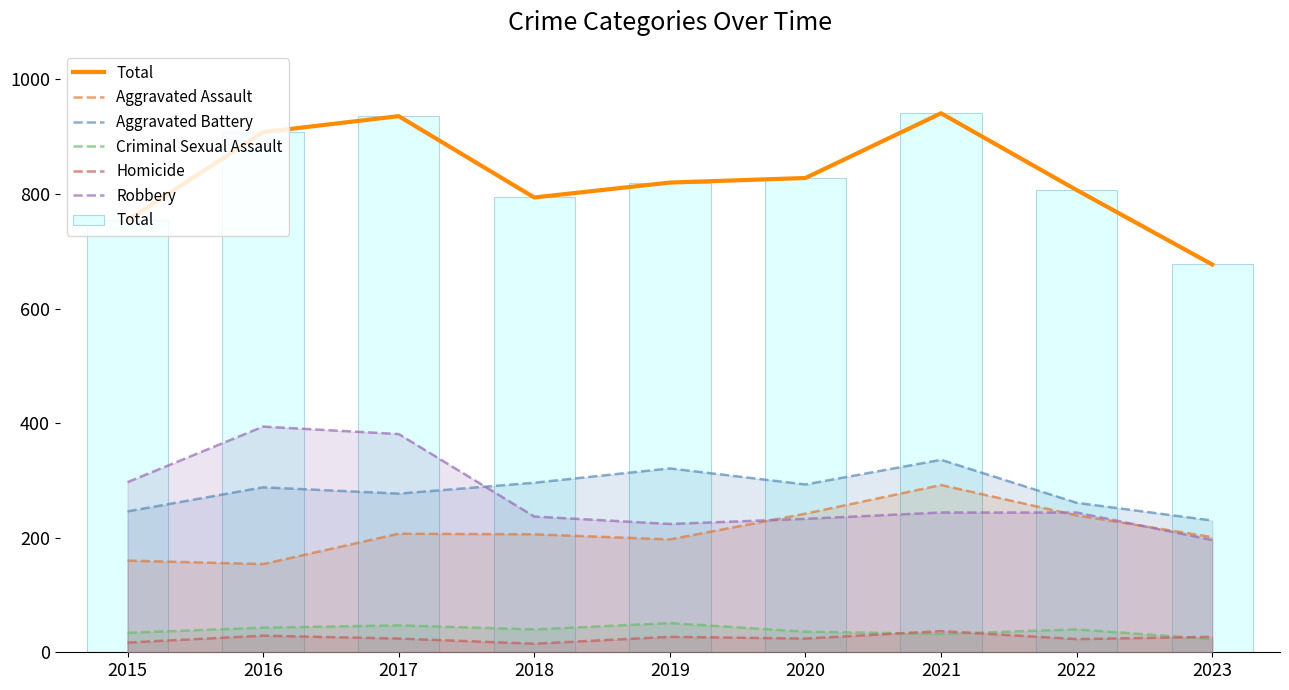

Reading left to right, list all the values displayed in this chart.

Total: 2015=754	2016=908	2017=936	2018=794	2019=820	2020=828	2021=941	2022=807	2023=677
Aggravated Assault: 2015=160	2016=154	2017=207	2018=206	2019=197	2020=242	2021=292	2022=239	2023=201
Aggravated Battery: 2015=246	2016=288	2017=277	2018=296	2019=321	2020=293	2021=336	2022=261	2023=230
Criminal Sexual Assault: 2015=34	2016=43	2017=47	2018=40	2019=51	2020=36	2021=32	2022=40	2023=23
Homicide: 2015=17	2016=29	2017=24	2018=15	2019=27	2020=24	2021=37	2022=23	2023=27
Robbery: 2015=297	2016=394	2017=381	2018=237	2019=224	2020=233	2021=244	2022=244	2023=196